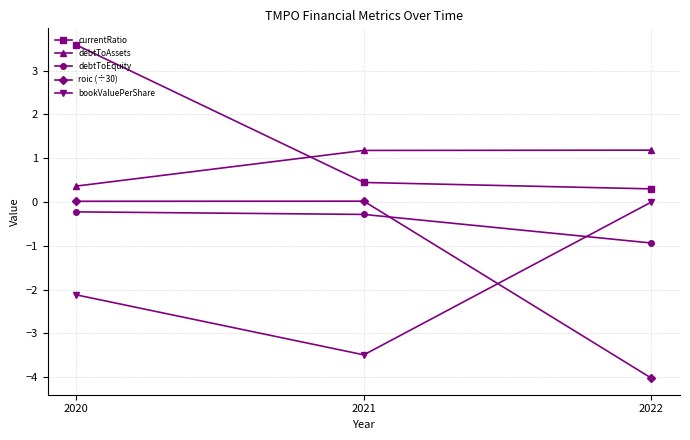

What is the value of the currentRatio point at the 2nd from the left?

0.4